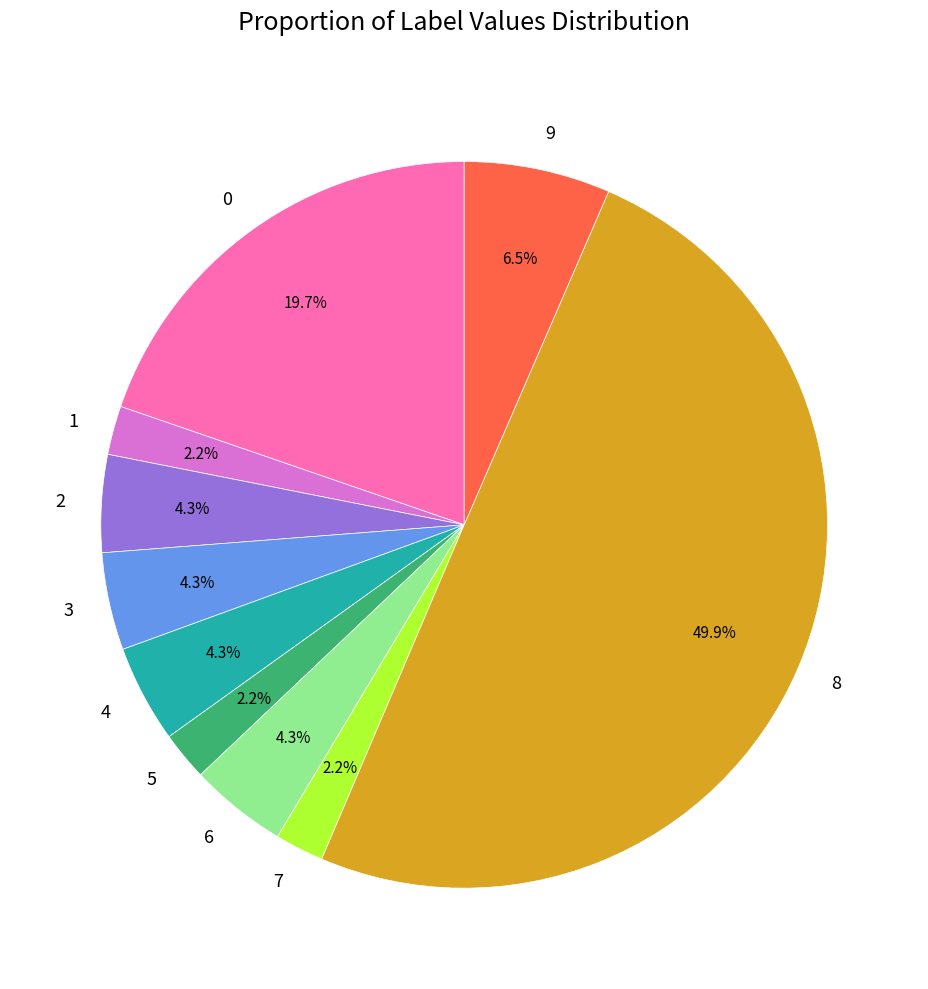

What percentage is NOT represented by 9?

93.5%